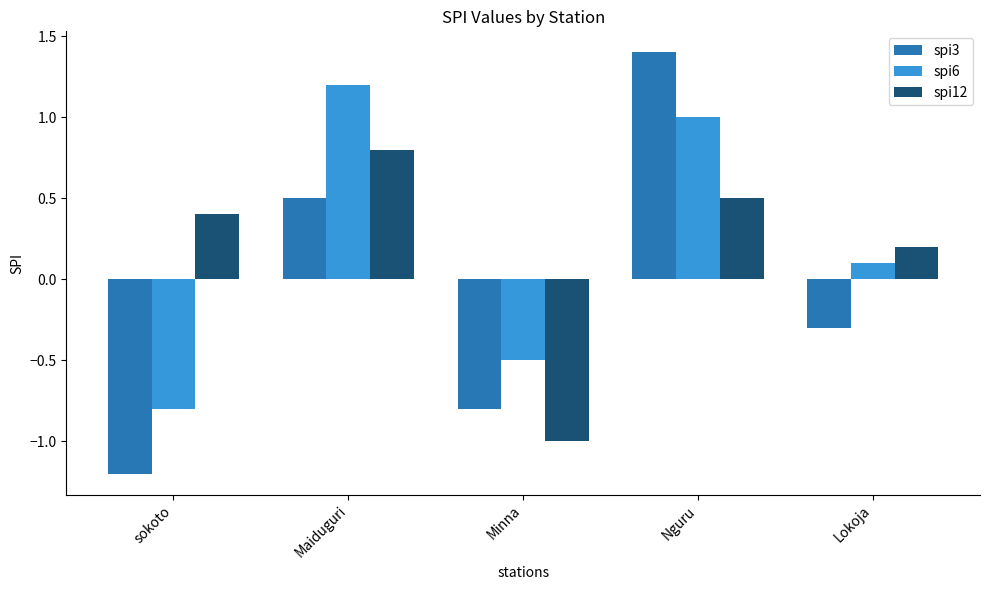

How many negative values does the spi6 series have?

2